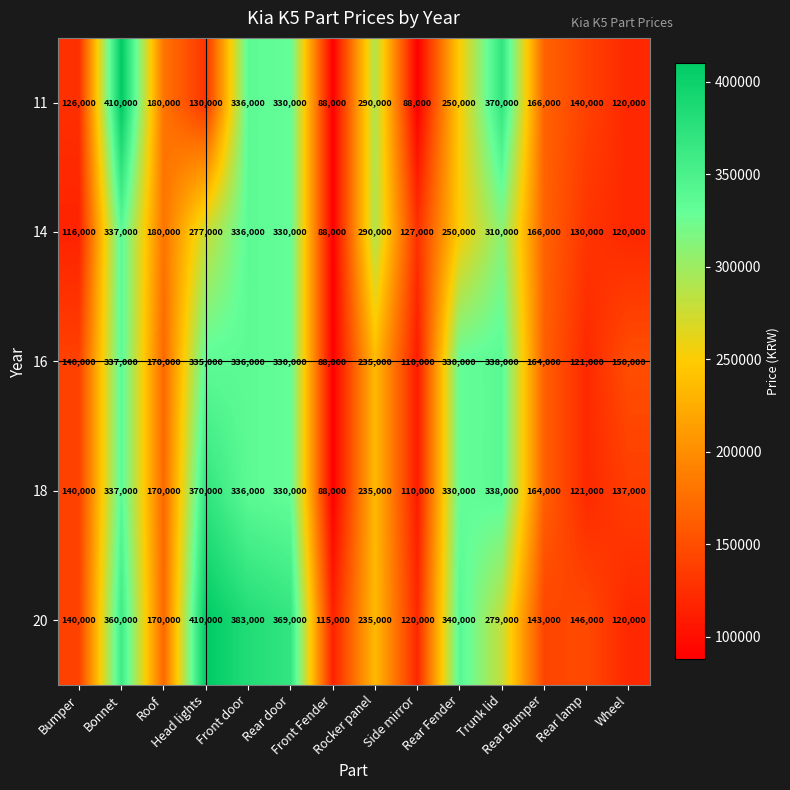

Which series has the largest total across all categories?

20